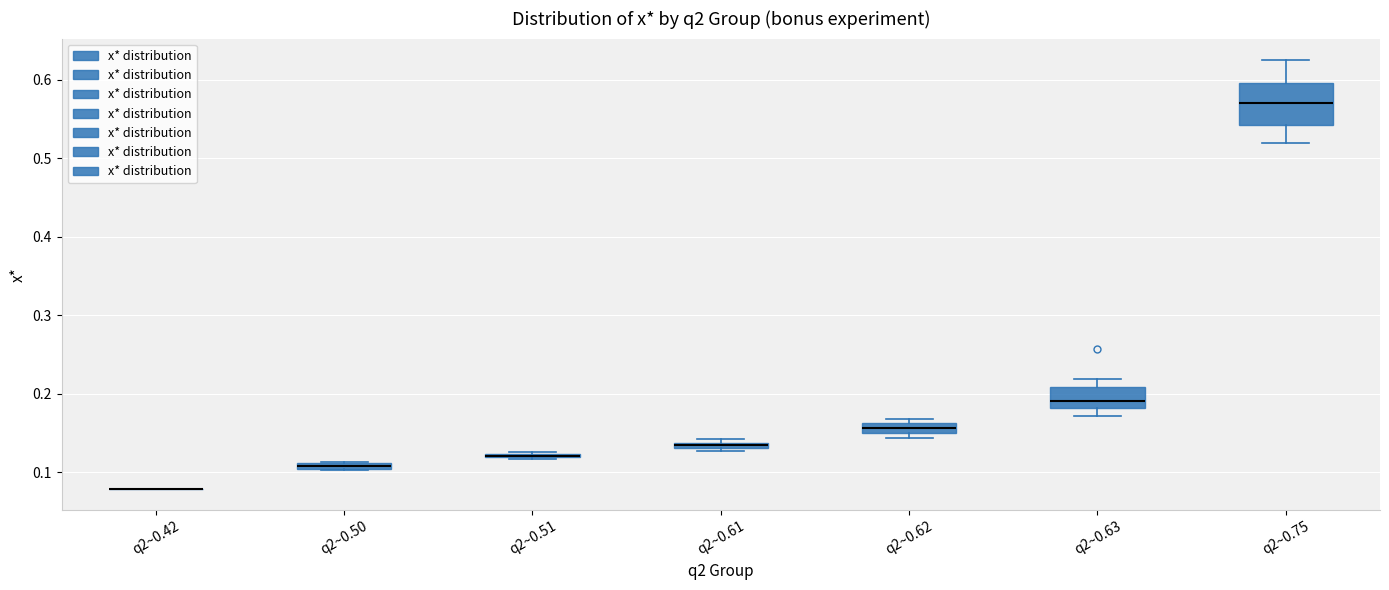

Comparing the boxes themselves (not the whiskers), which one is the tallest?

q2~0.75